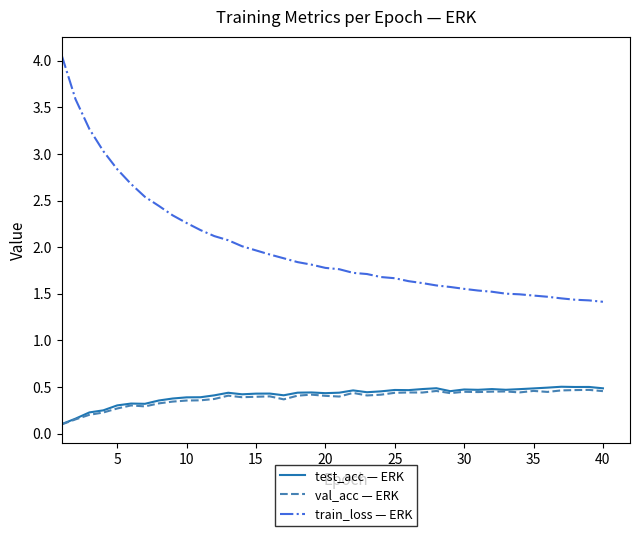

Which series has the largest total across all categories?

train_loss — ERK